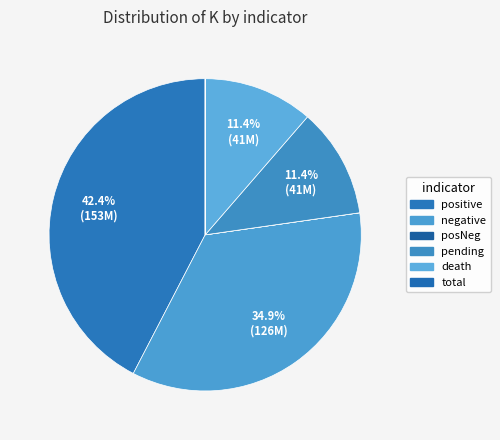

Is there any slice that represents more than half of the pie?

No